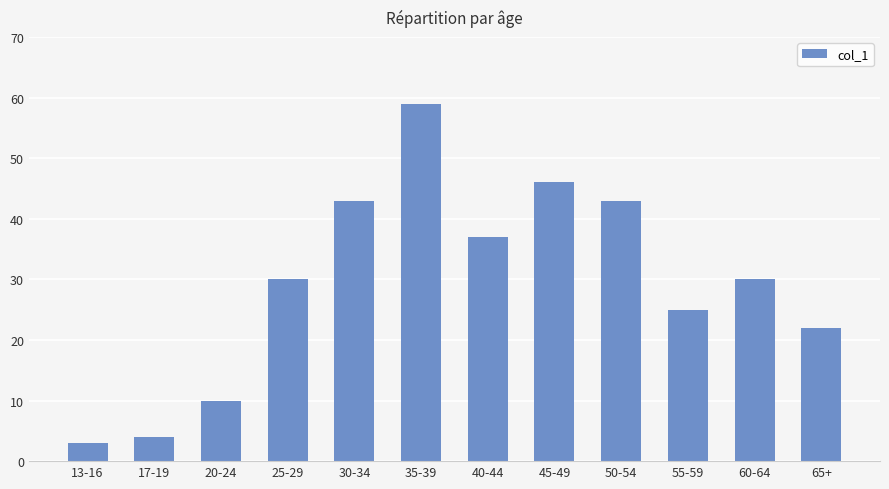

What is the label of the 11th bar from the left?

60-64